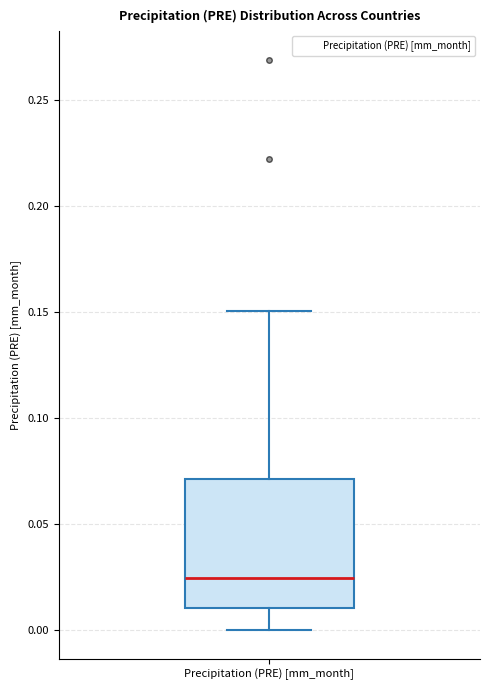

Transcribe this box plot: give where the median line is, the range the box spans, and where the two whiskers end, as read against the y-axis. The values are not printed on the chart, so give them approximately, as read against the axis.

median 0.025, box 0.010 to 0.070, whiskers 0.000 to 0.150